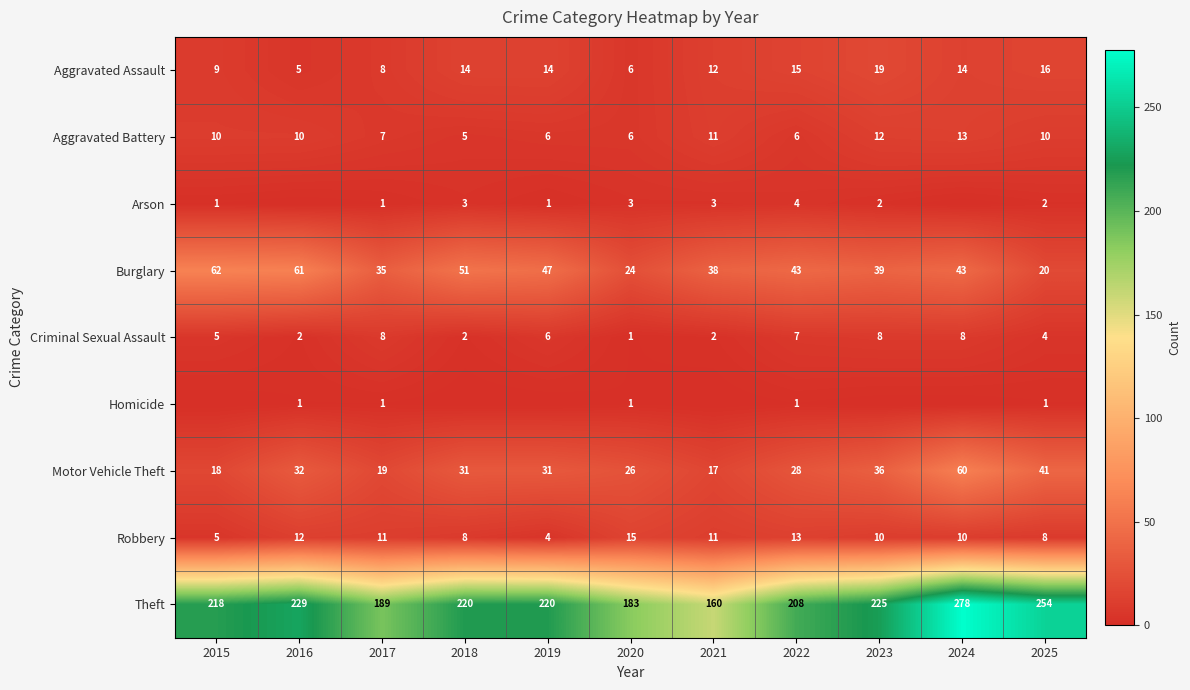

Which has a higher value, 2023 or 2021?

2023